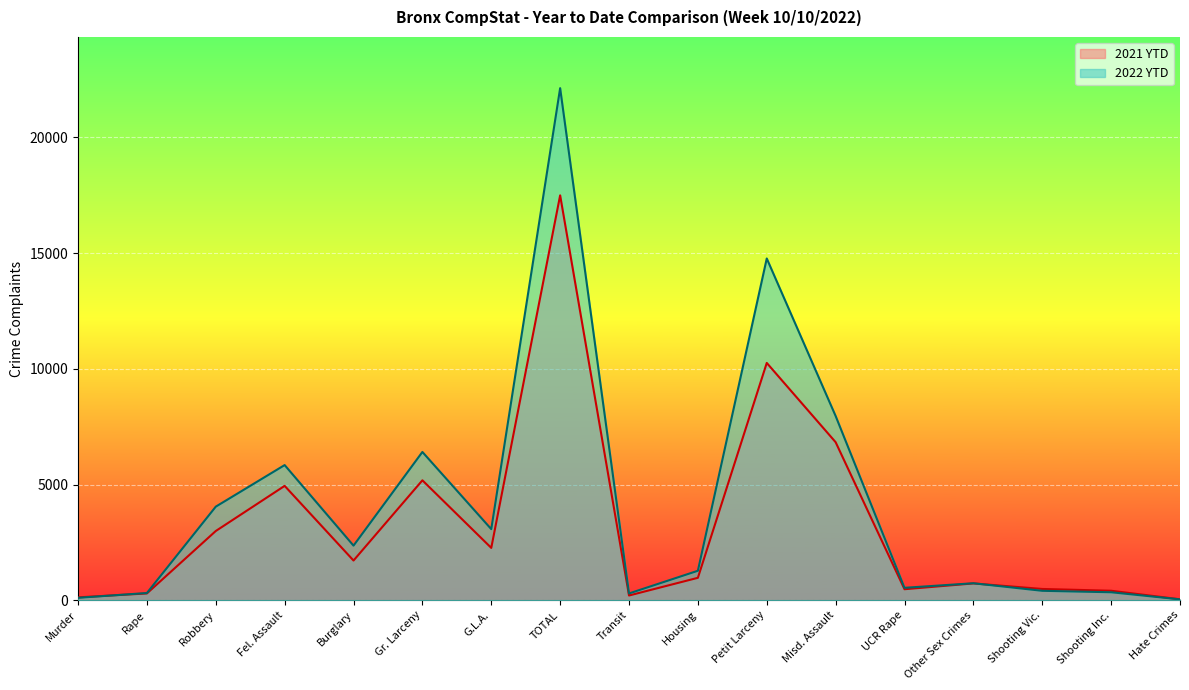

What is the sum of the 2021 YTD values at Misd. Assault and Burglary?

8543